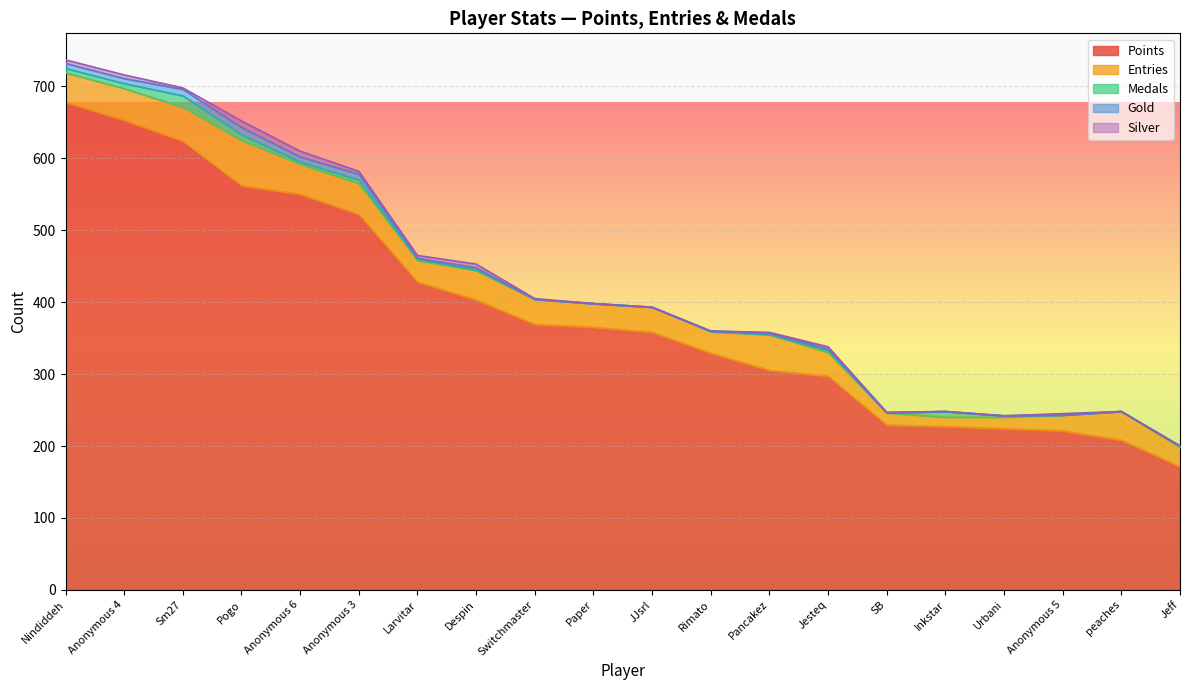

The value of Points at peaches is 363. True or false?

False